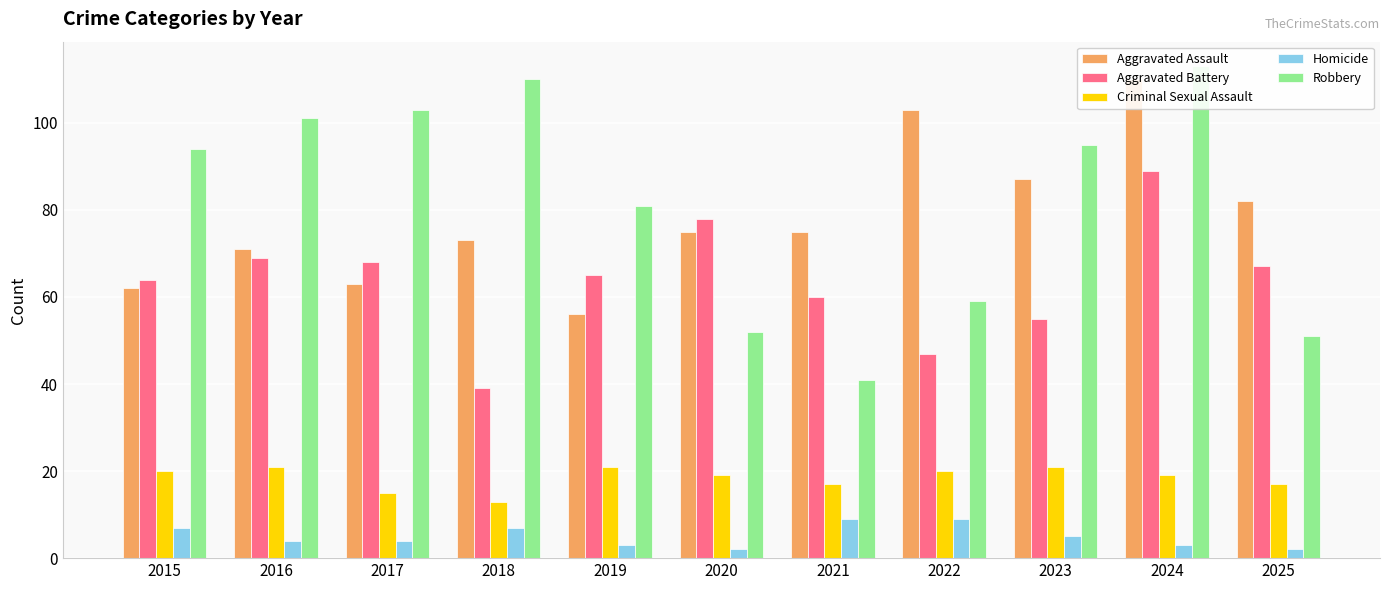

Rank the series at 2016 from lowest to highest value.

Homicide, Criminal Sexual Assault, Aggravated Battery, Aggravated Assault, Robbery